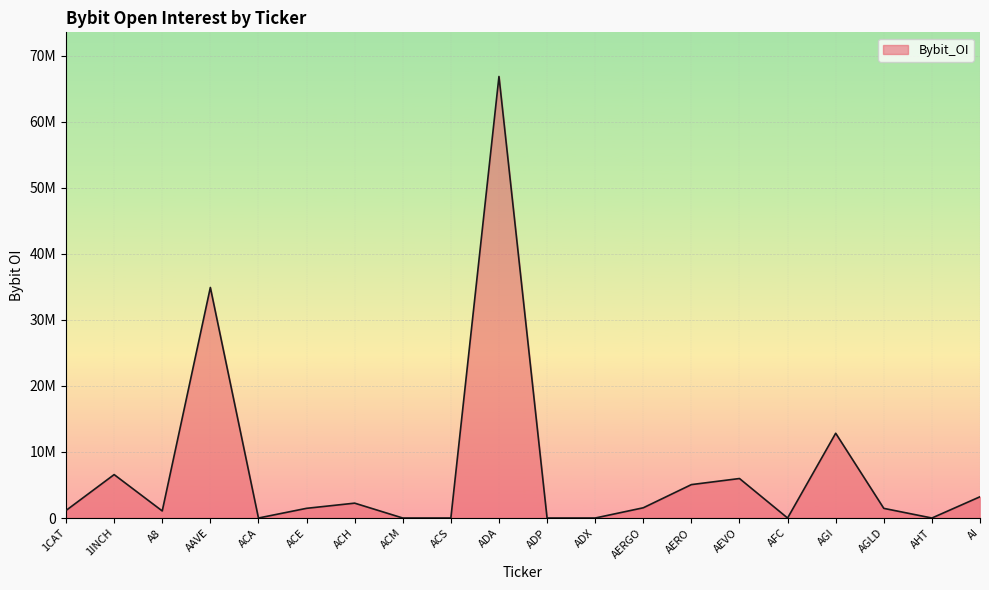

Which label corresponds to the largest value in the chart?

ADA